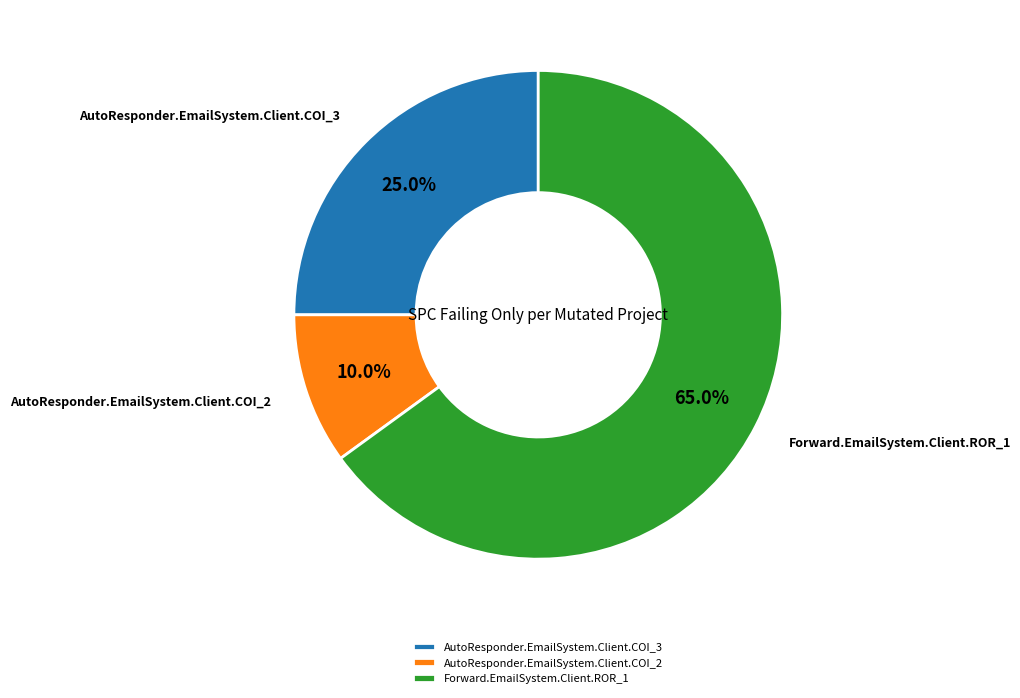

The AutoResponder.EmailSystem.Client.COI_3 slice represents 25% of the pie. True or false?

True